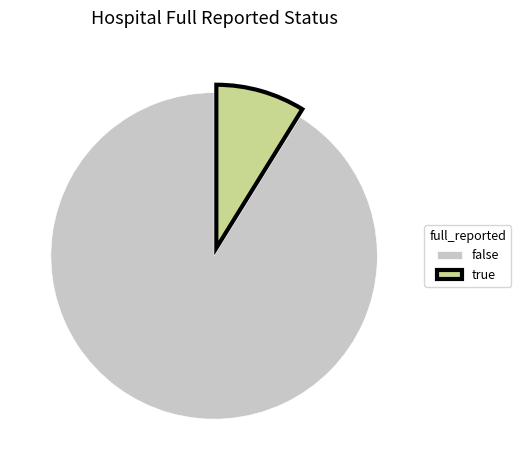

Combined, do true and false account for over 50%?

Yes